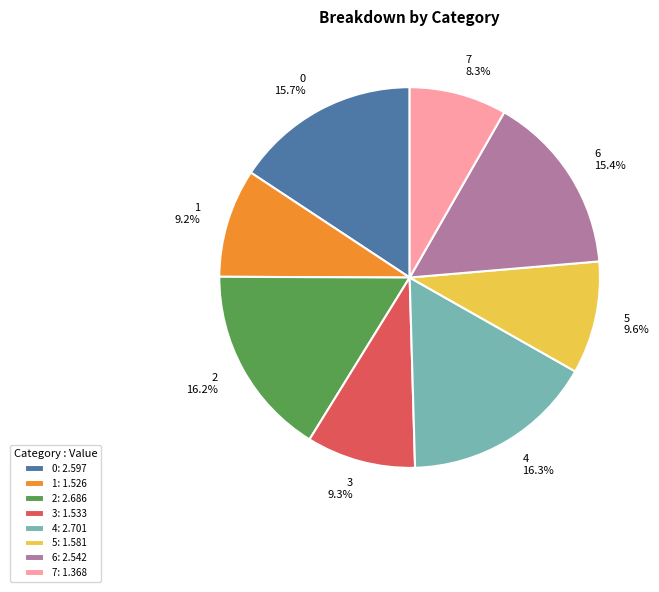

Approximately how many times larger is the value at 6 compared to 7?

1.9